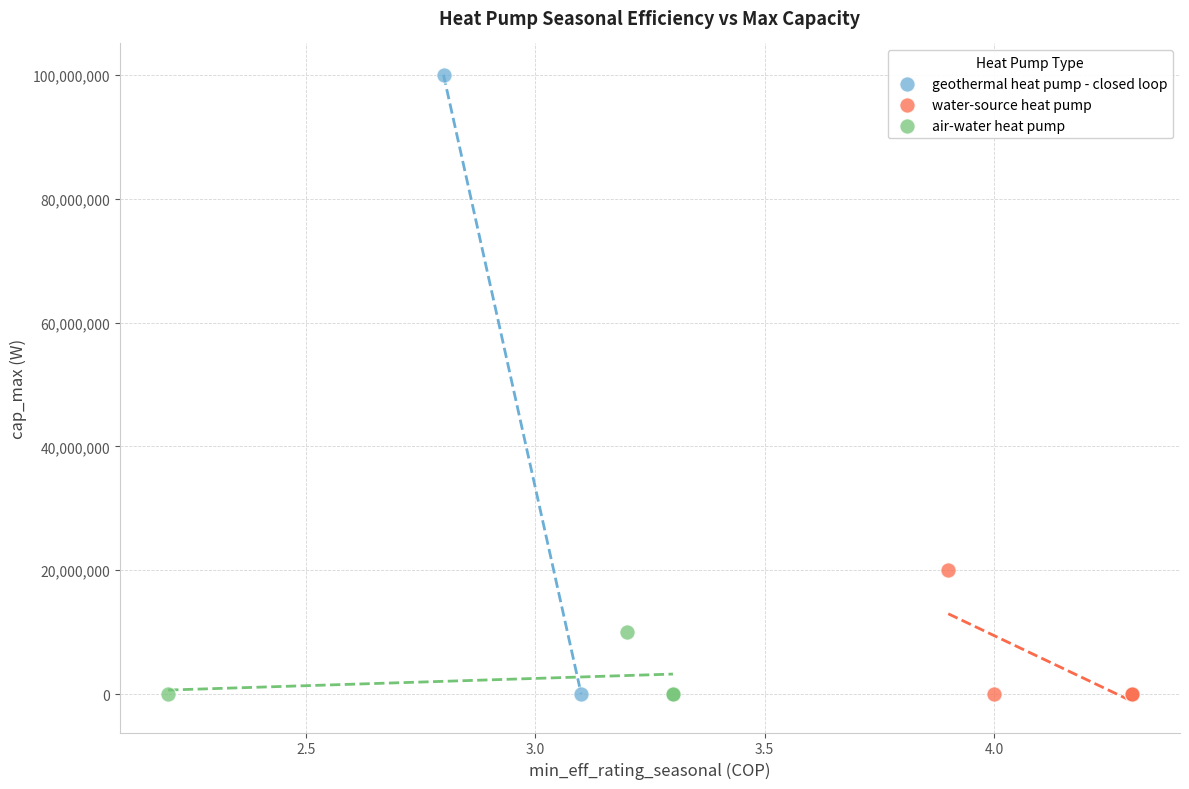

What are all the series names shown in the legend?

geothermal heat pump - closed loop, water-source heat pump, air-water heat pump